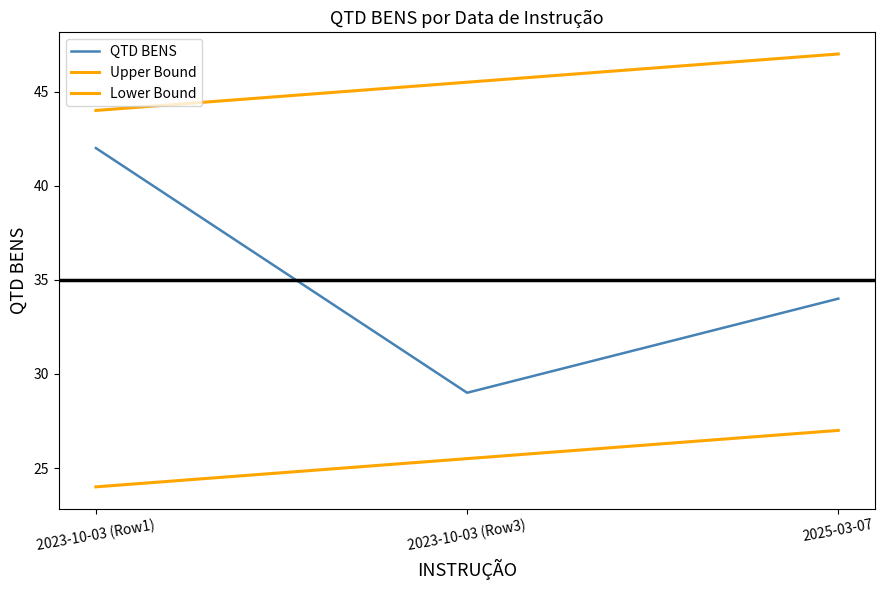

Is it true that QTD BENS equals 34 at 2025-03-07?

True